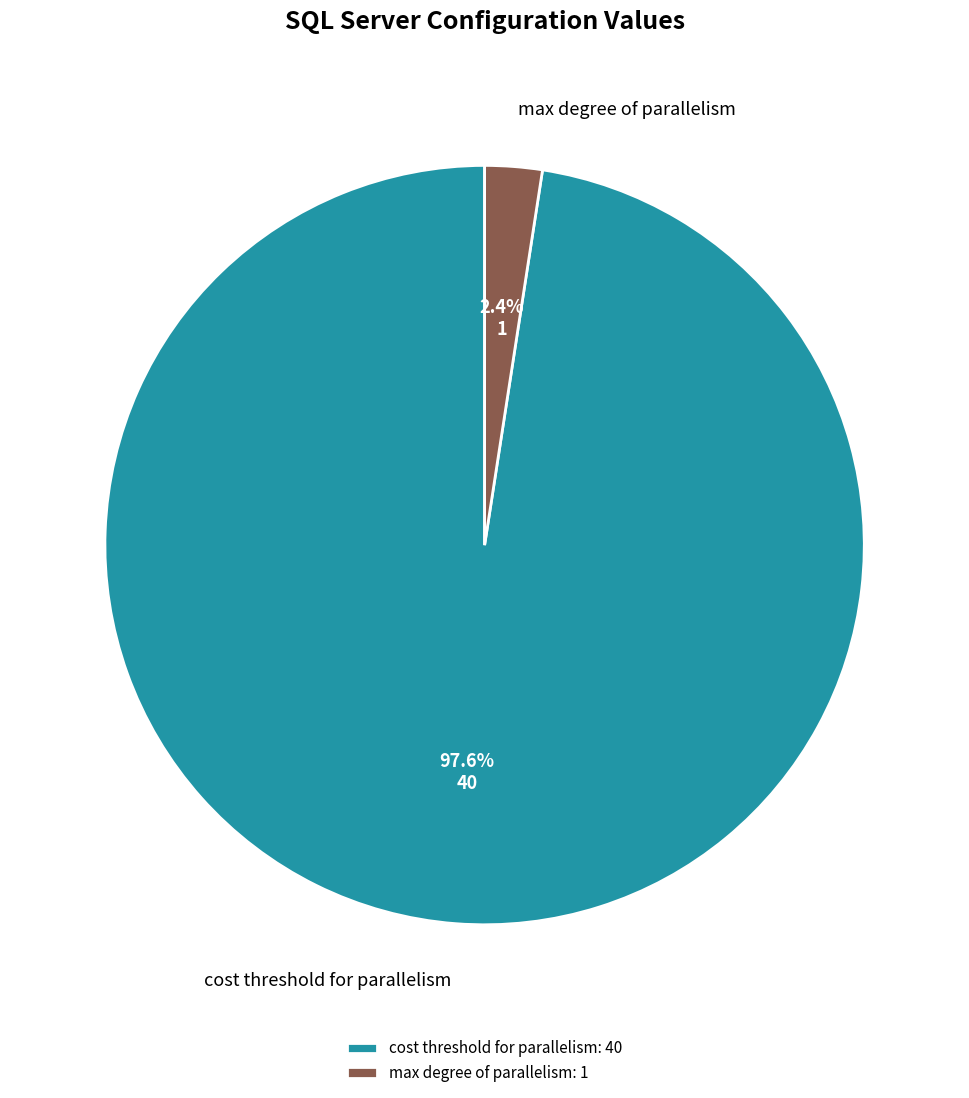

Is there a majority slice in this chart?

Yes